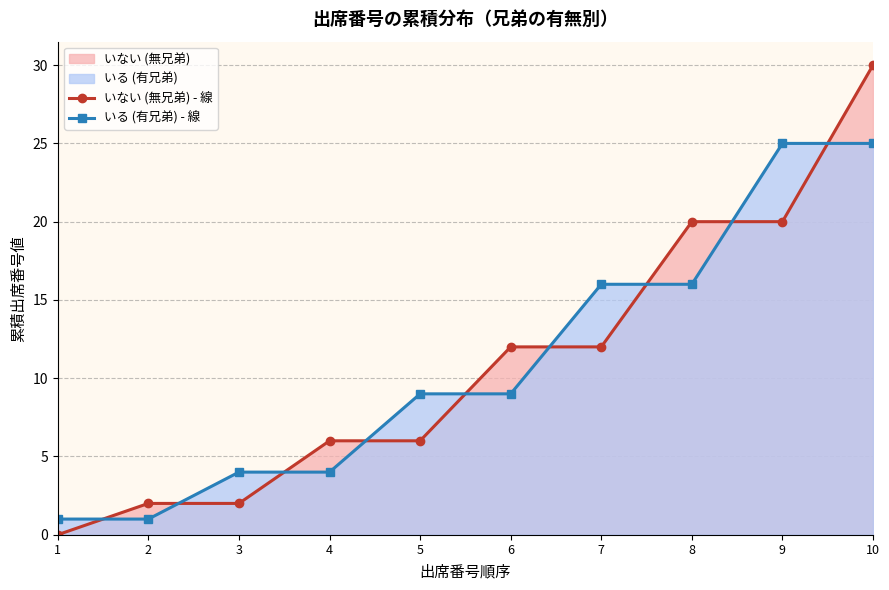

What is the maximum value shown in the chart?

30